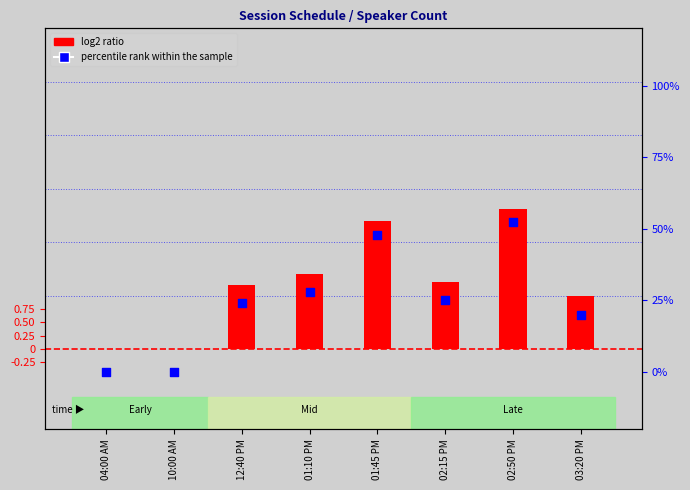

At how many categories does at least one series exceed 11?

6